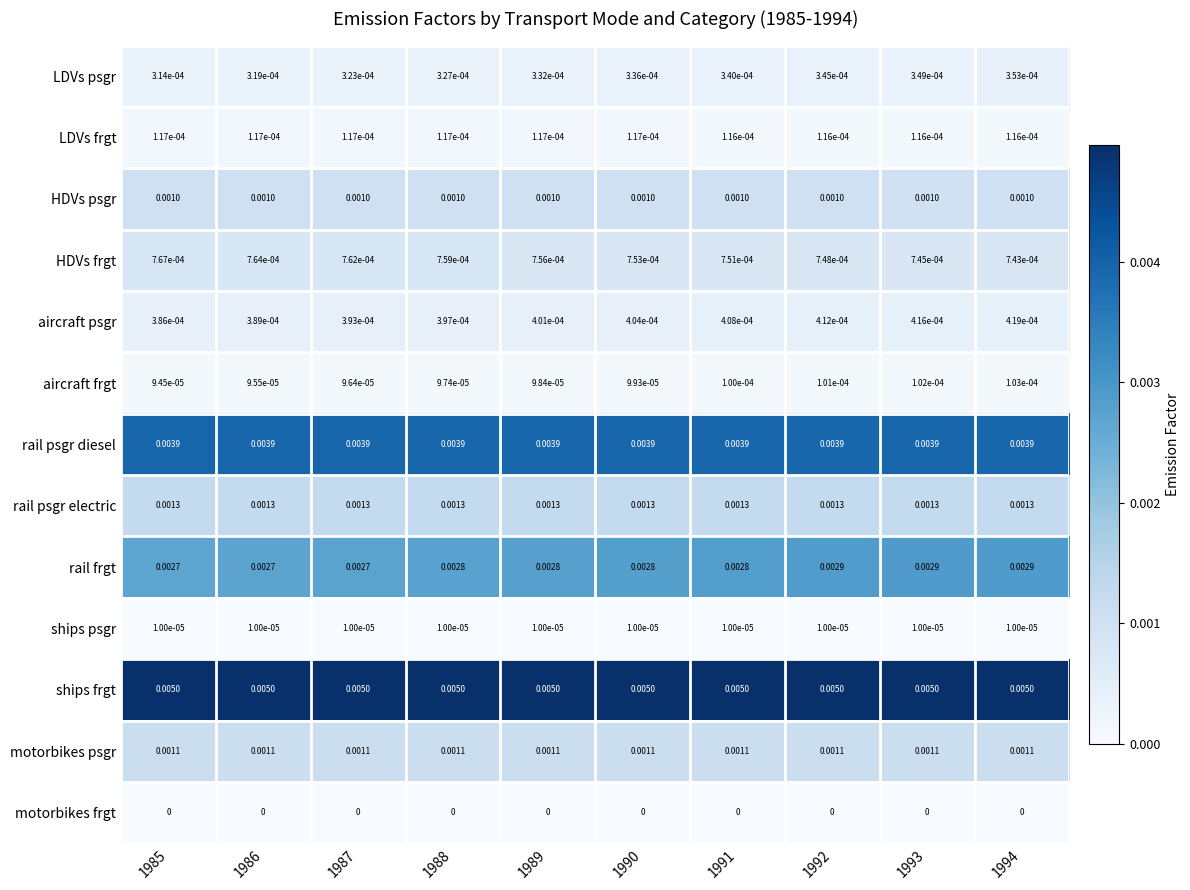

Count the number of categories in the chart.

10